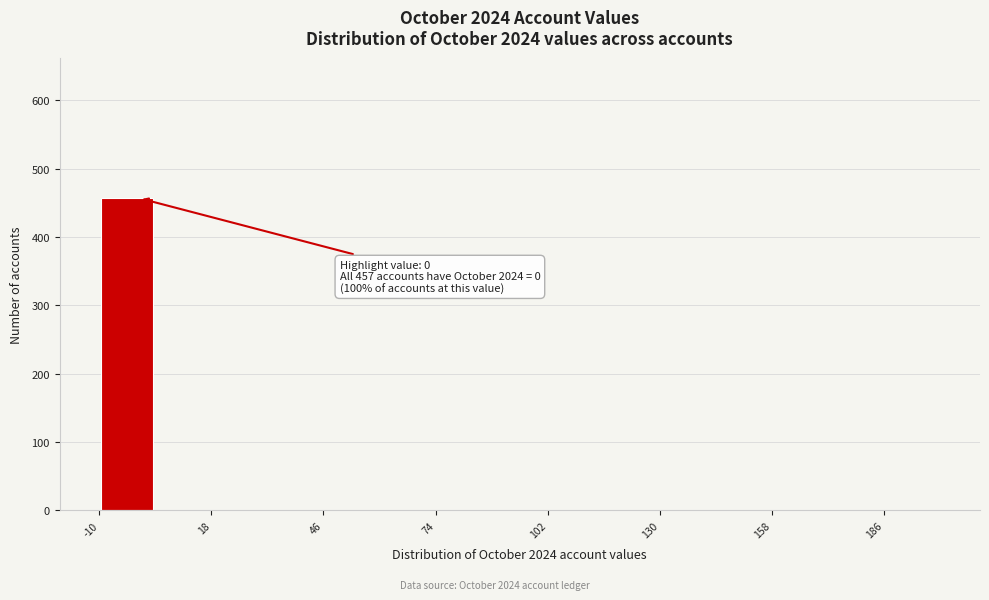

Around what value on the x-axis is the tallest bar? Give the approximate position of its centre, as read against the axis.

-5